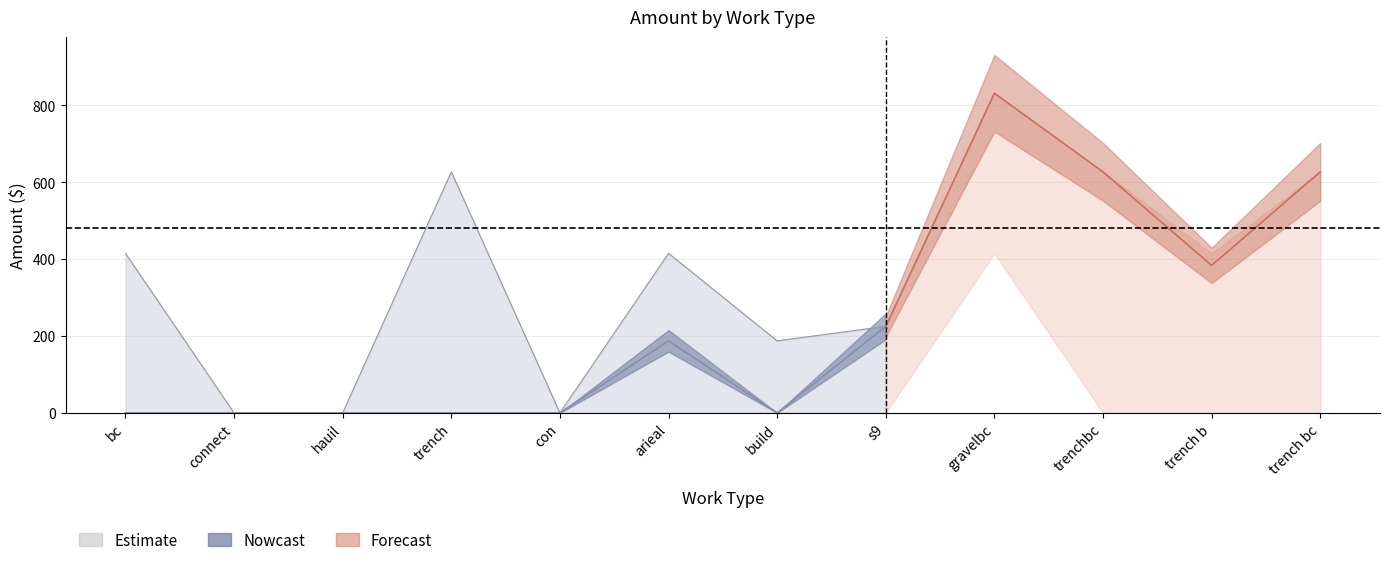

Which series has the largest total across all categories?

Forecast_upper